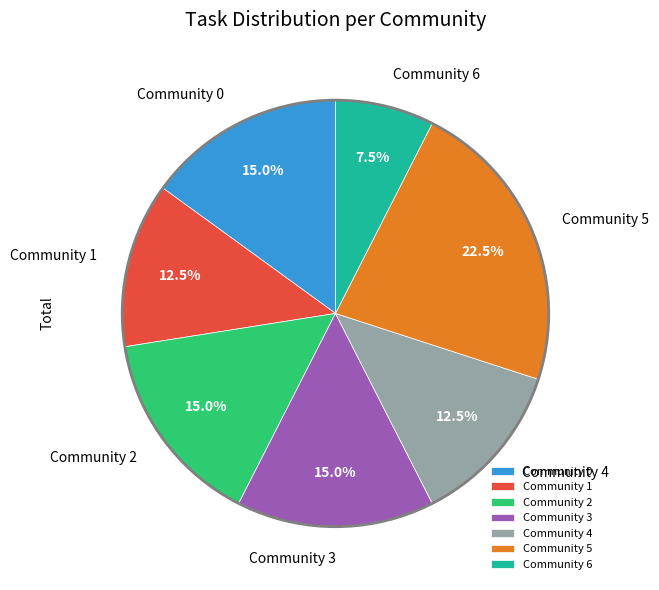

Count the number of slices in the pie.

7